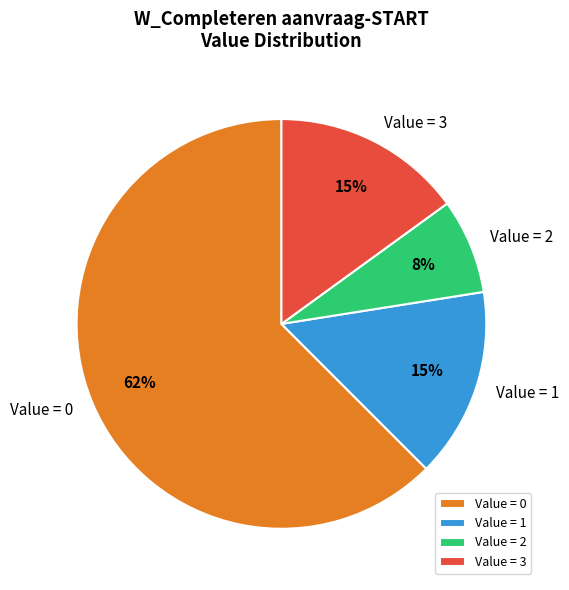

What percentage is the Value = 1 slice, to the nearest percent?

15%